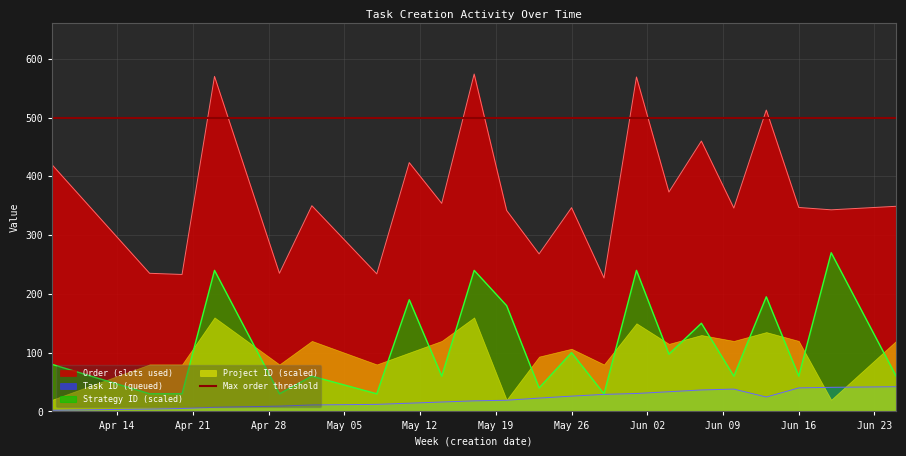

True or false: Strategy ID (scaled) has a value of 46.7 at Apr 14.

True